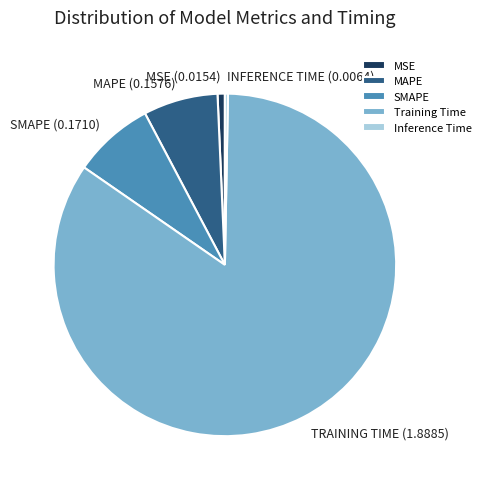

Between Training Time and Inference Time, which is larger?

Training Time